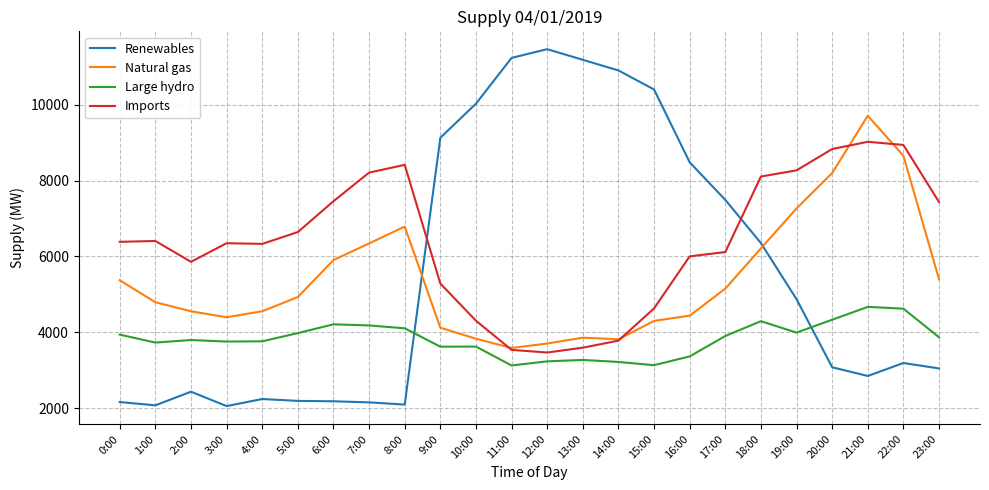

What is the difference between the highest and lowest values at 16:00?

5118